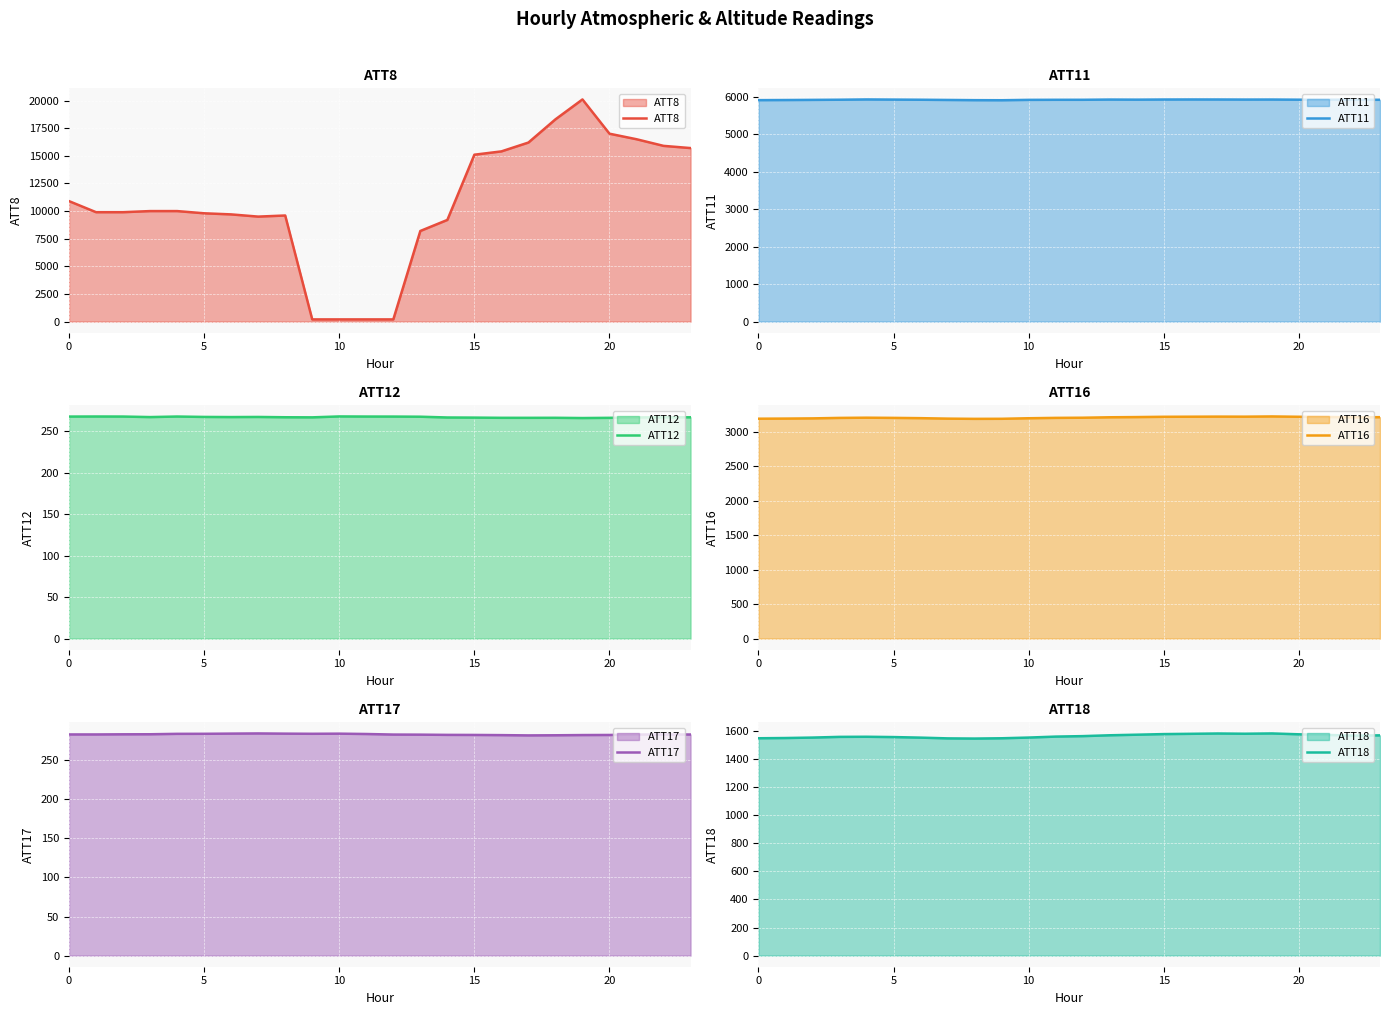

At how many categories does at least one series exceed 12010?

9